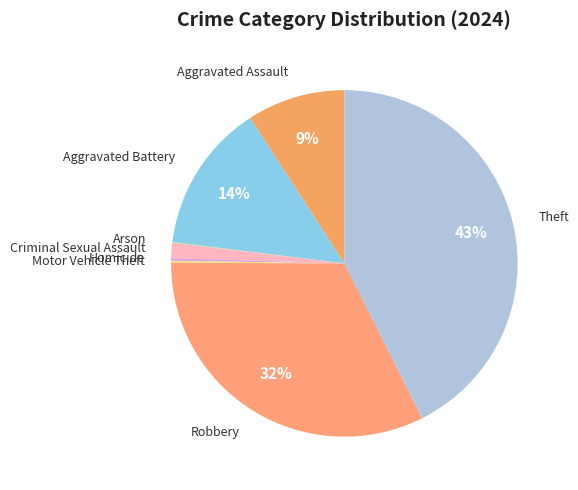

Rank the categories by value from highest to lowest.

Theft, Robbery, Aggravated Battery, Aggravated Assault, Criminal Sexual Assault, Homicide, Motor Vehicle Theft, Arson